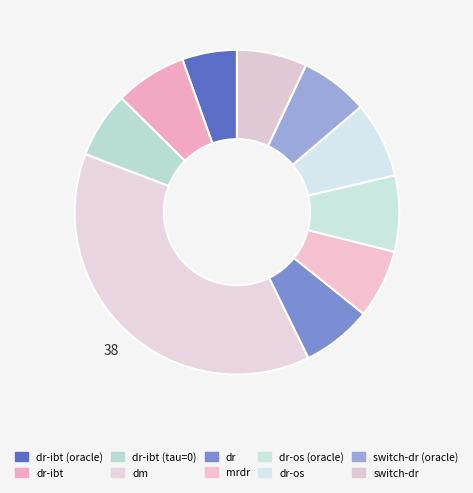

Rank the categories by value from highest to lowest.

dm, dr-os (oracle), dr-os, dr-ibt, switch-dr, dr, mrdr, switch-dr (oracle), dr-ibt (tau=0), dr-ibt (oracle)